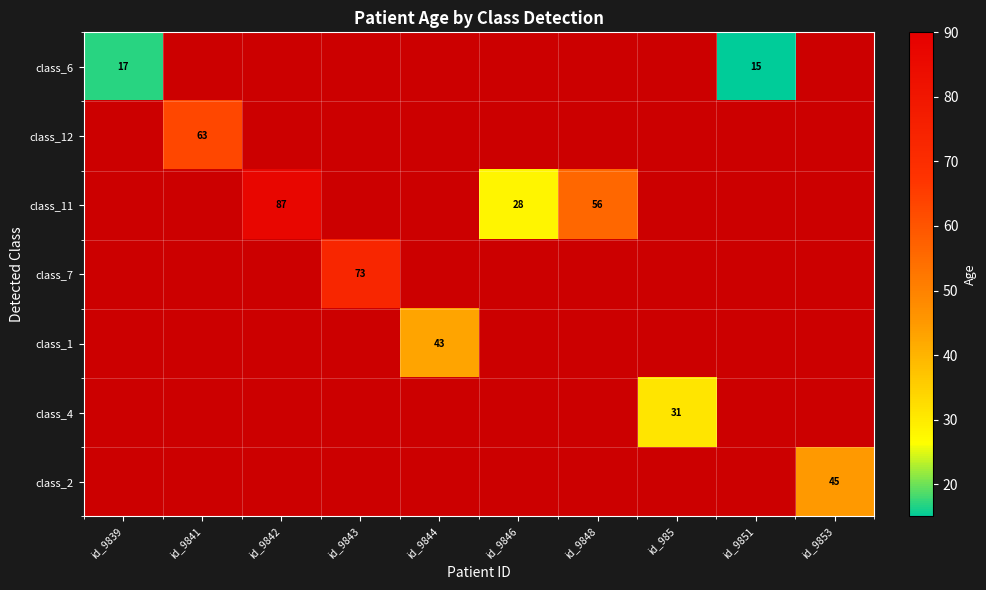

At which category does the chart reach its peak across all series?

id_9842